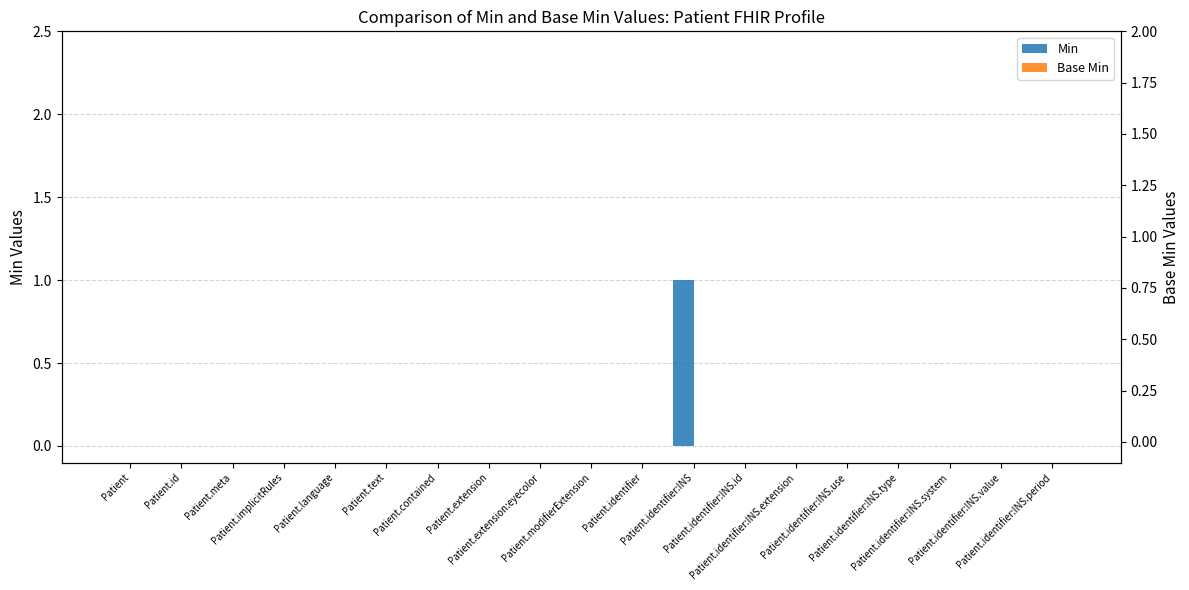

Between Patient.modifierExtension and Patient.contained, which is larger?

Patient.modifierExtension